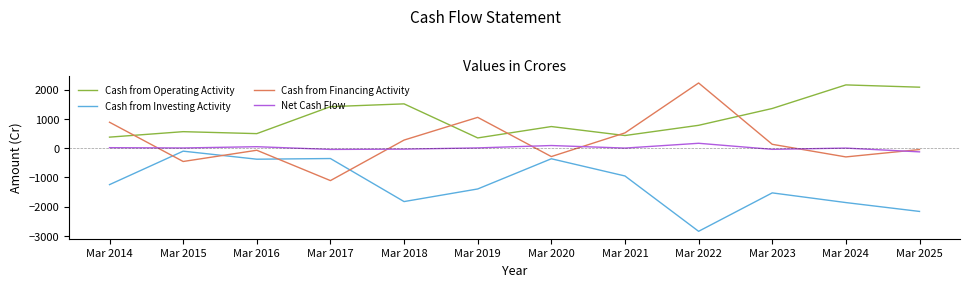

Rank the series at Mar 2025 from highest to lowest value.

Cash from Operating Activity, Cash from Financing Activity, Net Cash Flow, Cash from Investing Activity